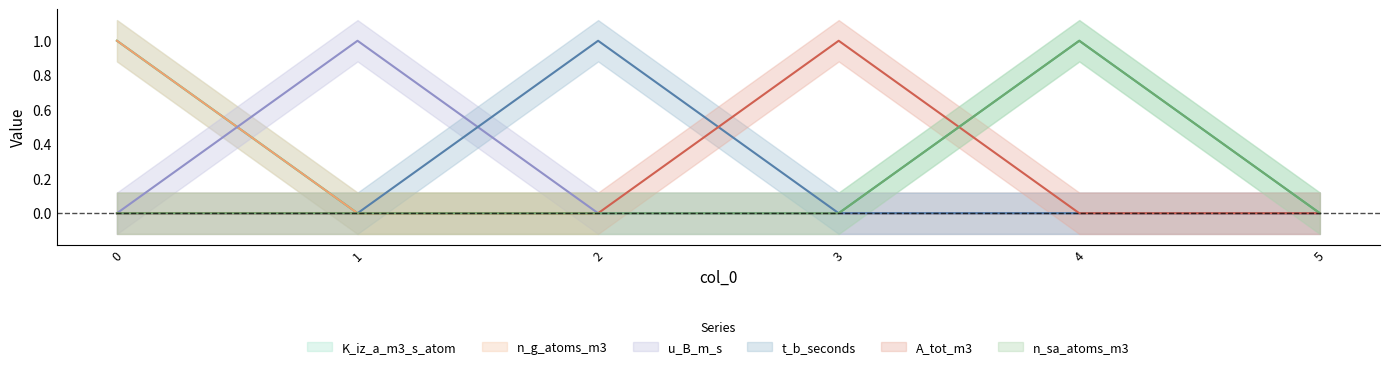

Is it true that n_sa_atoms_m3 equals -1 at 1?

False